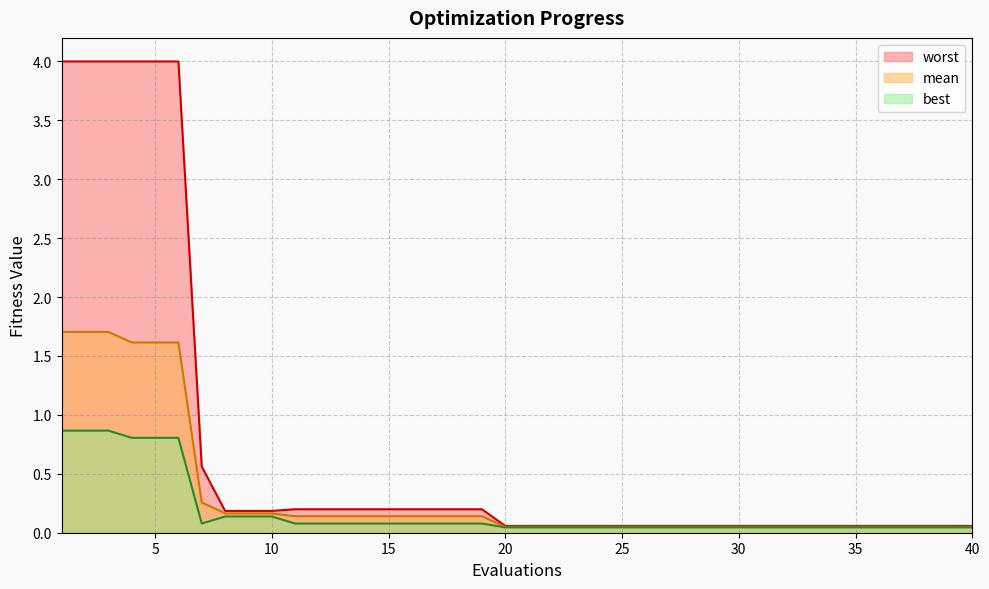

Reading right to left, what are all the values shown in this chart?

mean: 40=0.0	39=0.0	38=0.0	37=0.0	36=0.0	35=0.0	34=0.0	33=0.0	32=0.0	31=0.0	30=0.0	29=0.0	28=0.0	27=0.0	26=0.0	25=0.0	24=0.0	23=0.0	22=0.0	21=0.0	20=0.0	19=0.1	18=0.1	17=0.1	16=0.1	15=0.1	14=0.1	13=0.1	12=0.1	11=0.1	10=0.2	9=0.2	8=0.2	7=0.3	6=1.6	5=1.6	4=1.6	3=1.7	2=1.7	1=1.7
best: 40=0.0	39=0.0	38=0.0	37=0.0	36=0.0	35=0.0	34=0.0	33=0.0	32=0.0	31=0.0	30=0.0	29=0.0	28=0.0	27=0.0	26=0.0	25=0.0	24=0.0	23=0.0	22=0.0	21=0.0	20=0.0	19=0.1	18=0.1	17=0.1	16=0.1	15=0.1	14=0.1	13=0.1	12=0.1	11=0.1	10=0.1	9=0.1	8=0.1	7=0.1	6=0.8	5=0.8	4=0.8	3=0.9	2=0.9	1=0.9
worst: 40=0.1	39=0.1	38=0.1	37=0.1	36=0.1	35=0.1	34=0.1	33=0.1	32=0.1	31=0.1	30=0.1	29=0.1	28=0.1	27=0.1	26=0.1	25=0.1	24=0.1	23=0.1	22=0.1	21=0.1	20=0.1	19=0.2	18=0.2	17=0.2	16=0.2	15=0.2	14=0.2	13=0.2	12=0.2	11=0.2	10=0.2	9=0.2	8=0.2	7=0.6	6=4.0	5=4.0	4=4.0	3=4.0	2=4.0	1=4.0